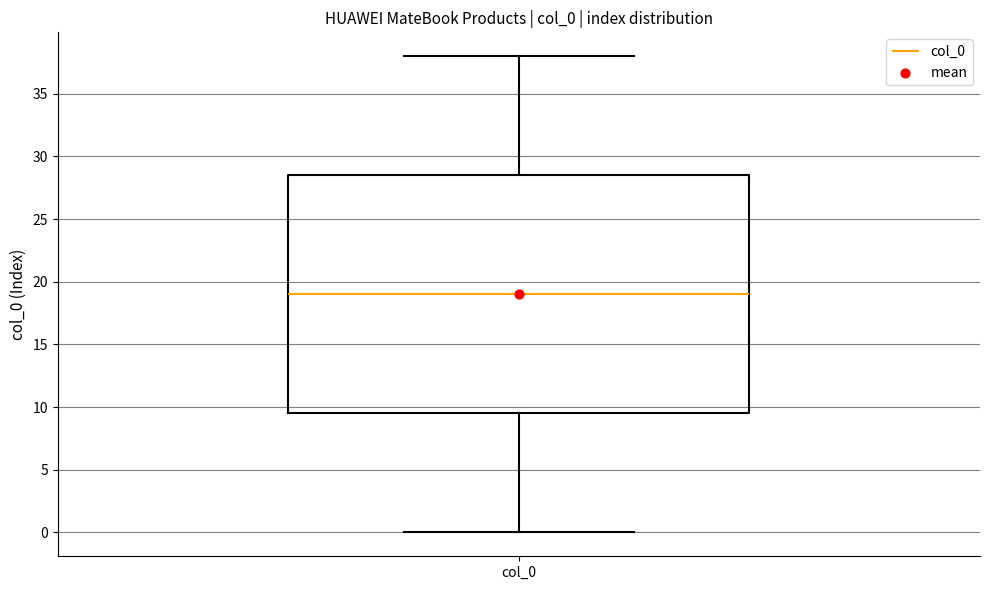

Where is the lower edge of the box for col_0 on the y-axis? The values are not printed on the chart, so give them approximately, as read against the axis.

9.5